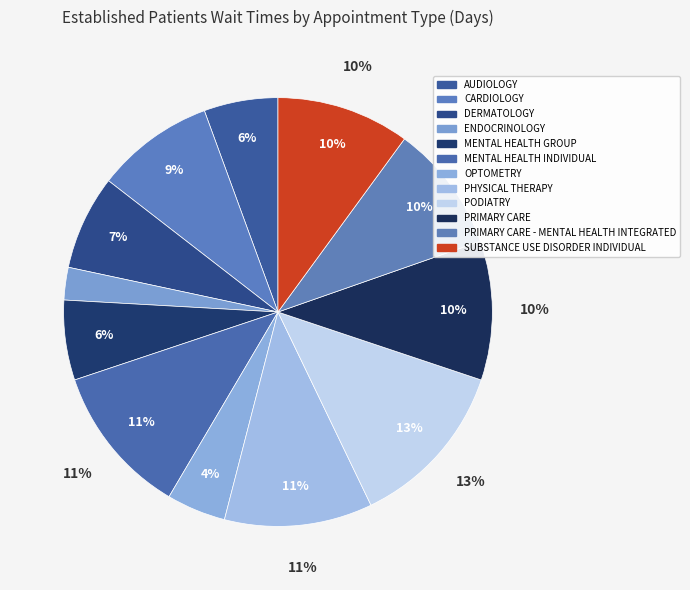

The PRIMARY CARE - MENTAL HEALTH INTEGRATED slice represents 1% of the pie. True or false?

False